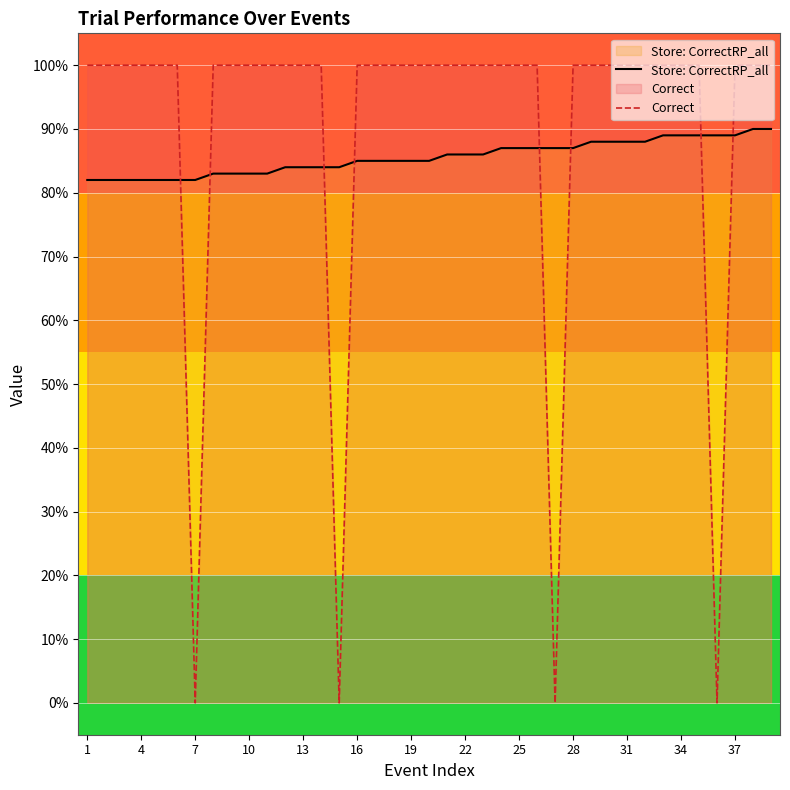

How many lines are shown in the chart?

2